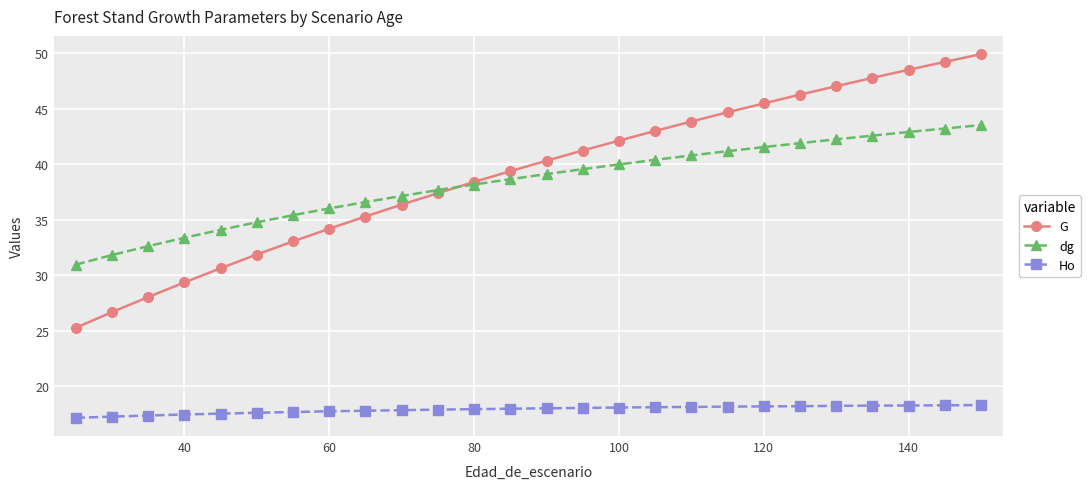

Does the chart display data point markers on the line(s)?

Yes